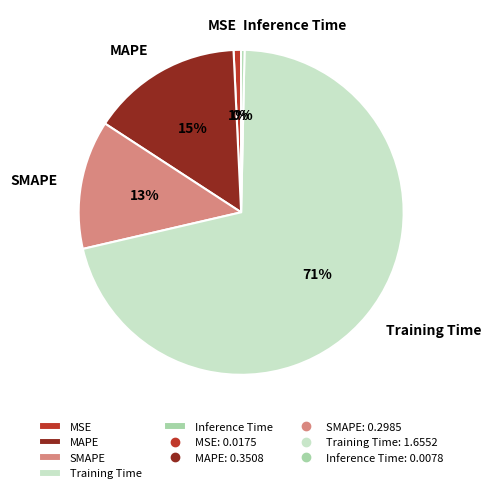

How many slices are in this pie chart?

5